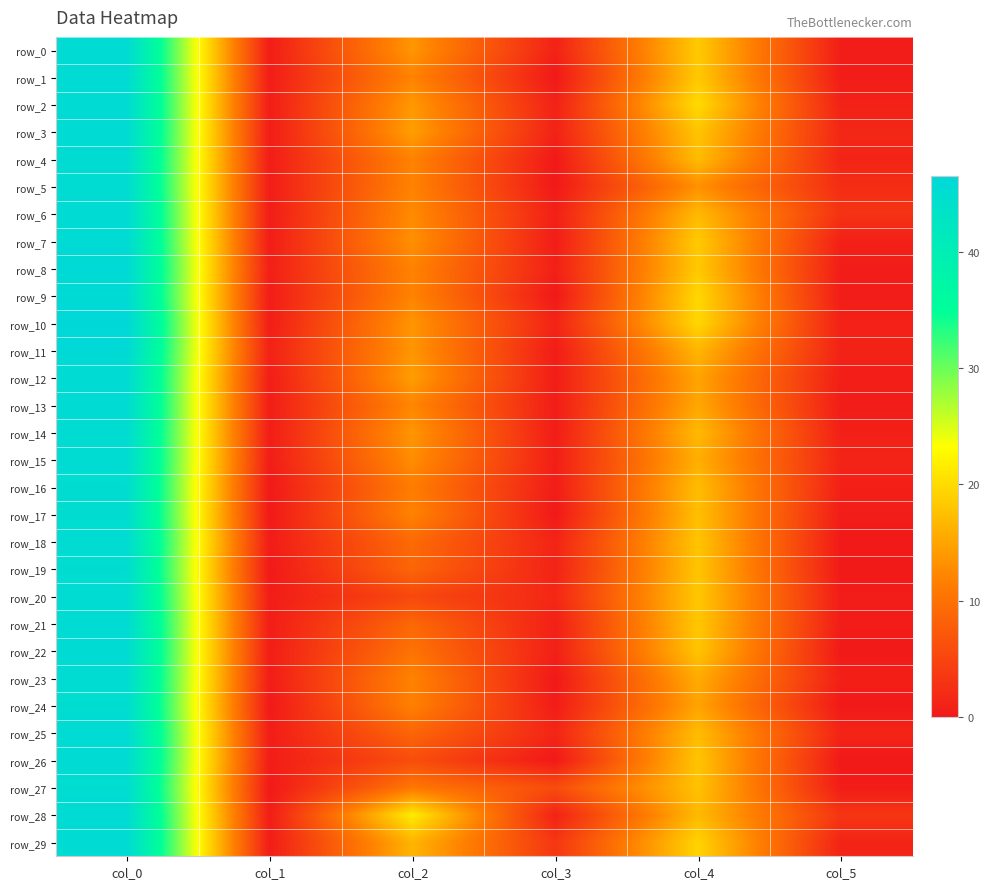

Rank the categories by row_22 value from lowest to highest.

col_5, col_1, col_3, col_2, col_4, col_0